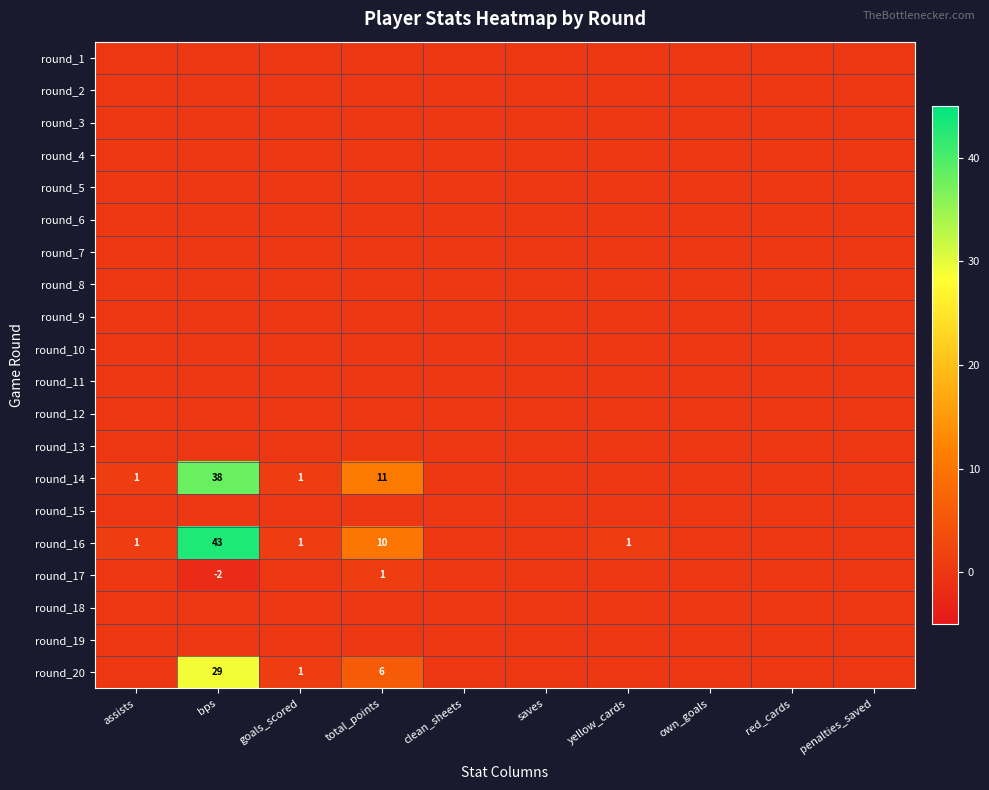

How many distinct data groups are displayed?

20